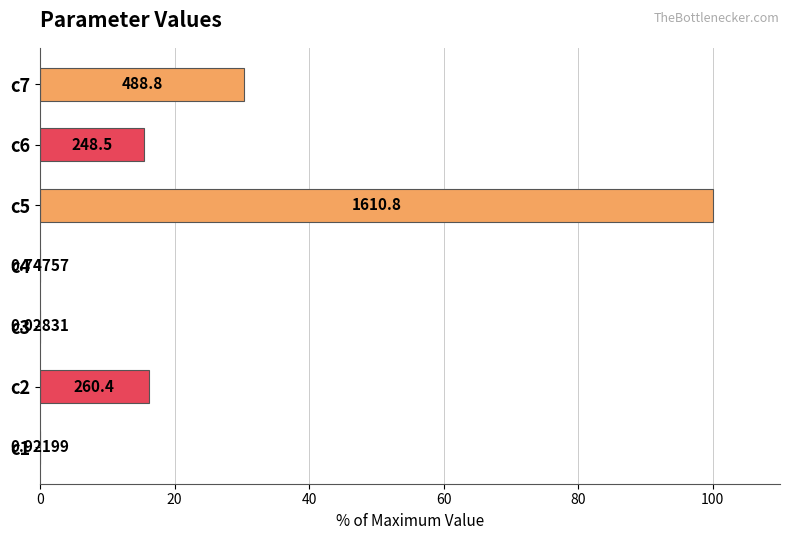

Does the chart contain any negative values?

No